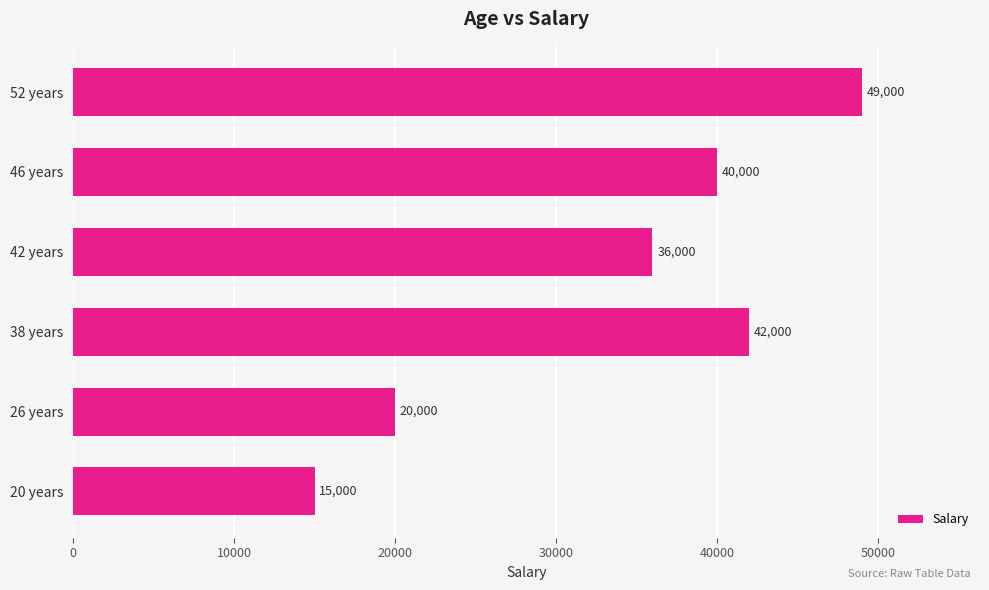

What is the sum of all values?

202000